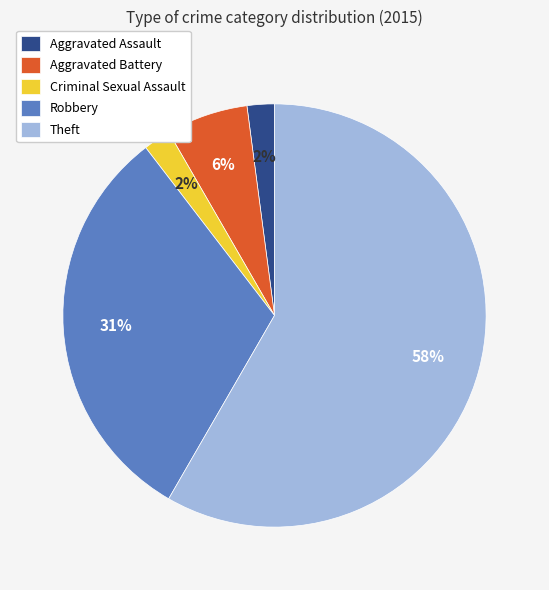

The Robbery slice represents 39% of the pie. True or false?

False